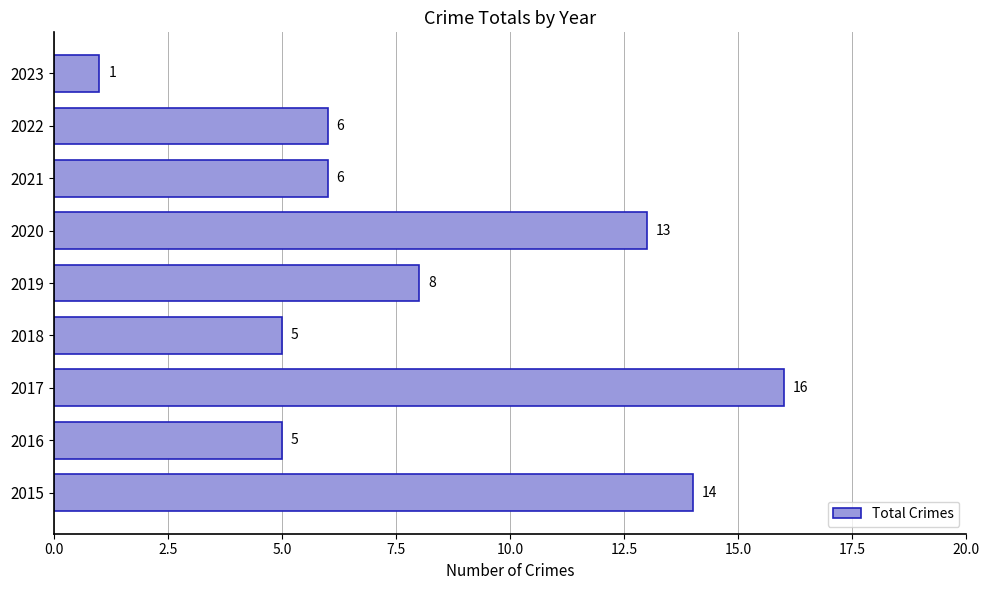

What is the change in value from 2022 to 2023?

-5